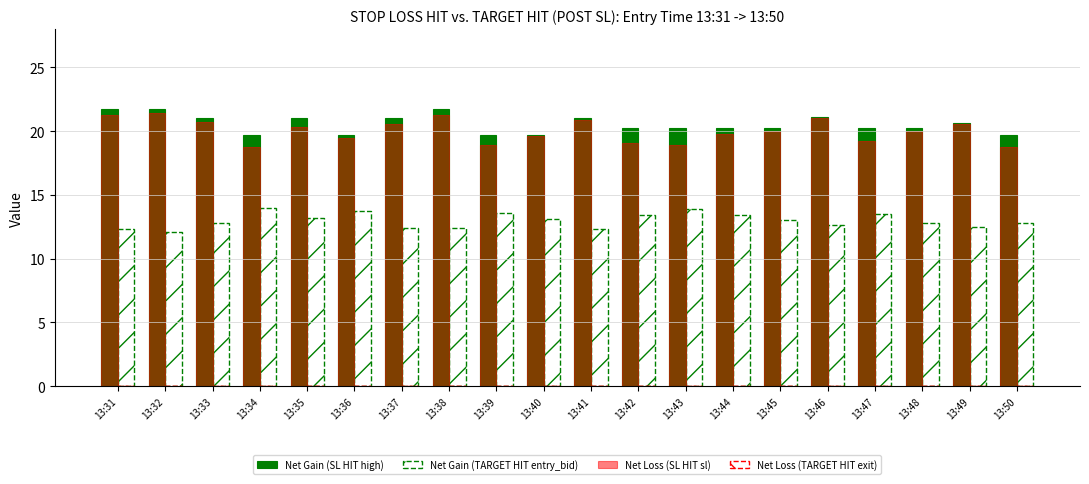

Which series has the largest range (max minus min)?

Net Loss (SL HIT sl)